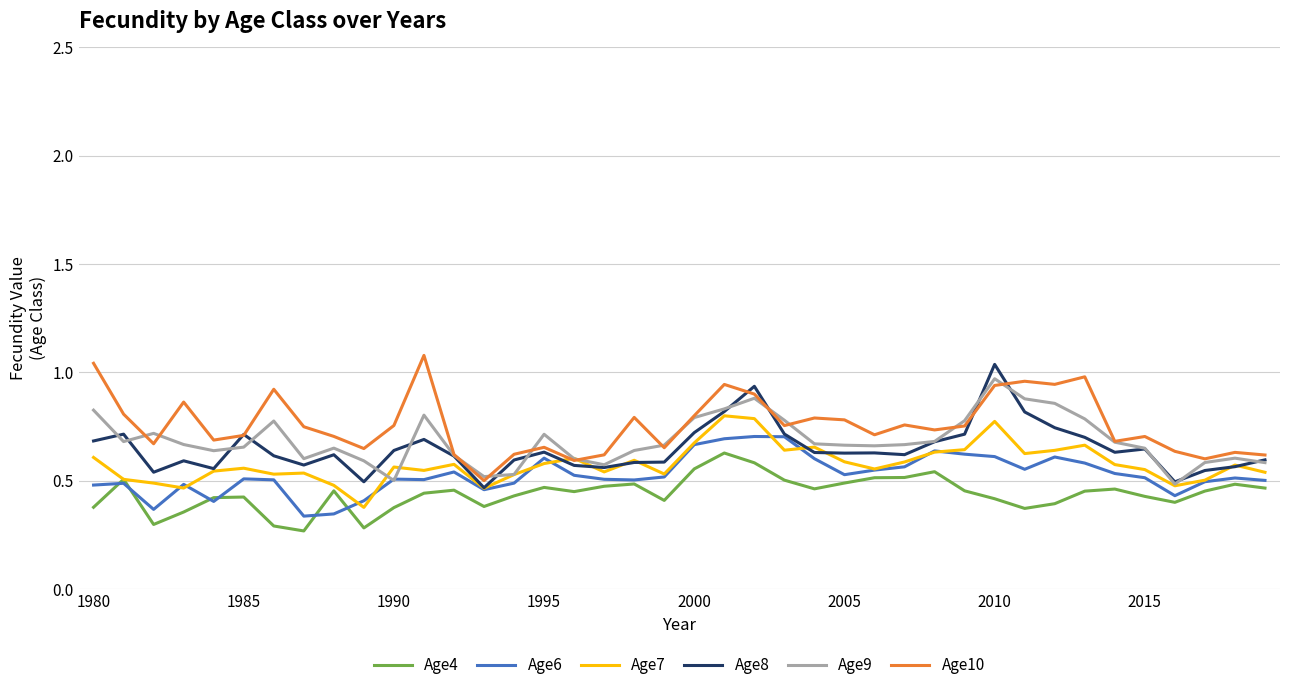

True or false: Age4 and Age9 intersect in this chart.

False